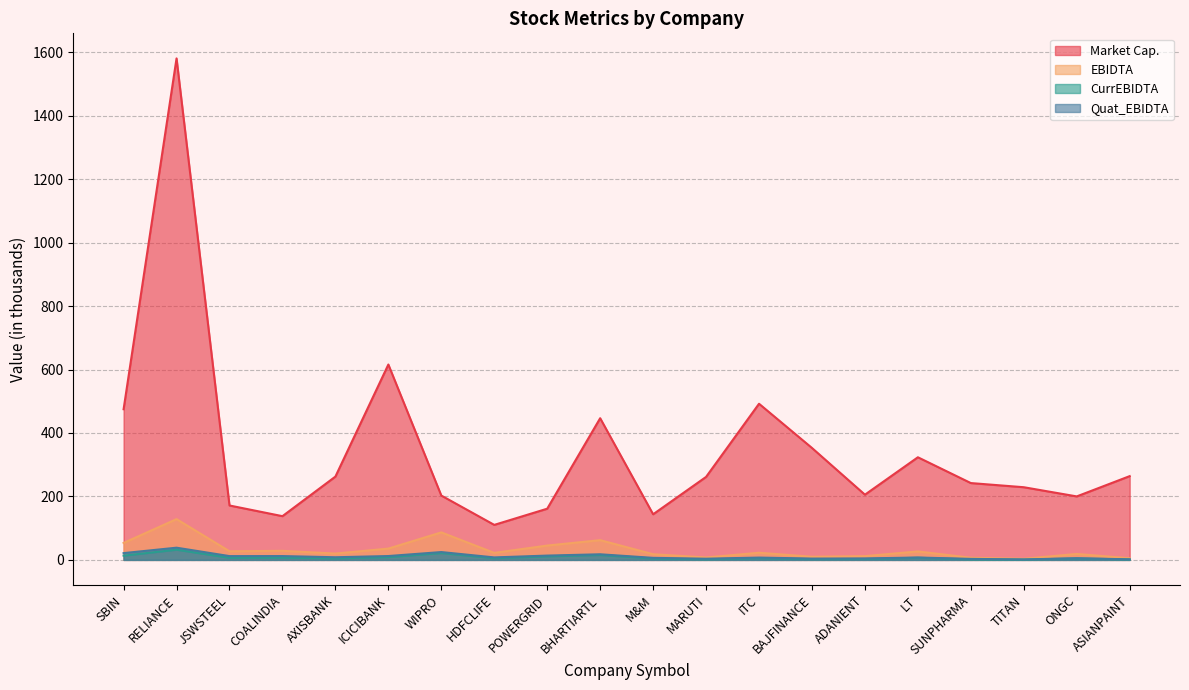

How many lines are shown in the chart?

4